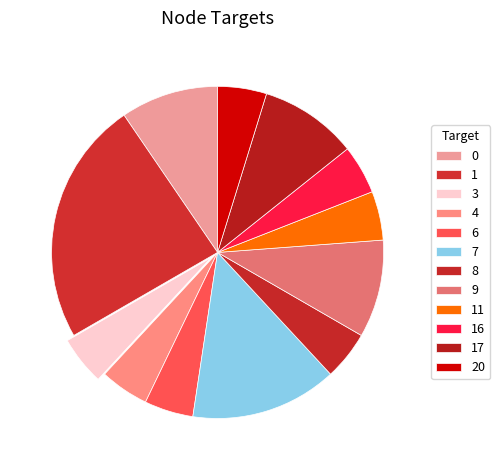

What is the largest slice in the pie chart?

1